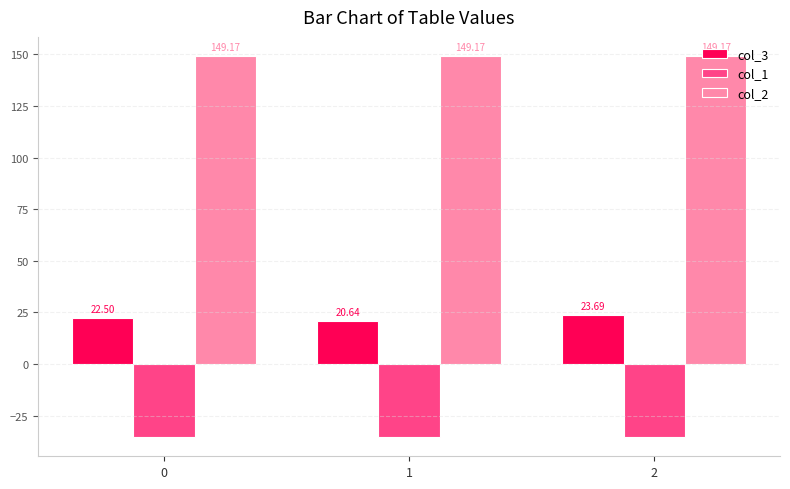

Which series changed the most between 0 and 2?

col_3